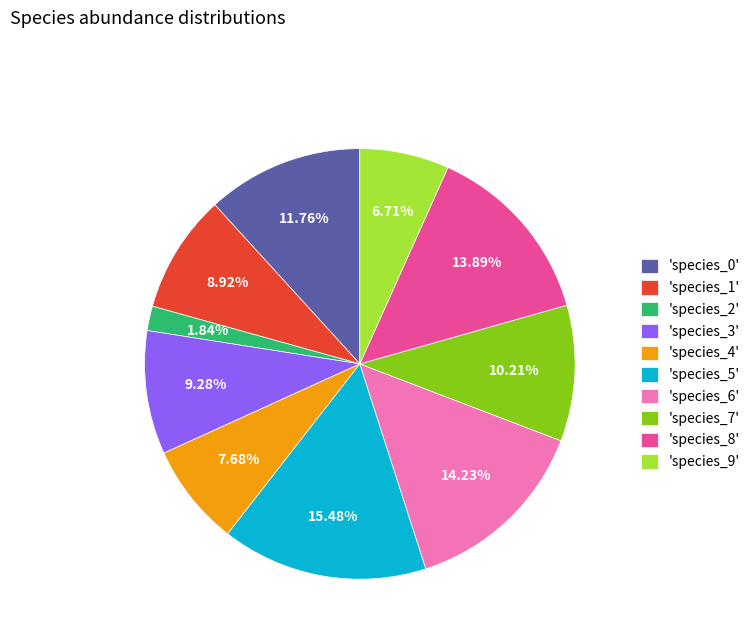

Is there any slice that represents more than half of the pie?

No